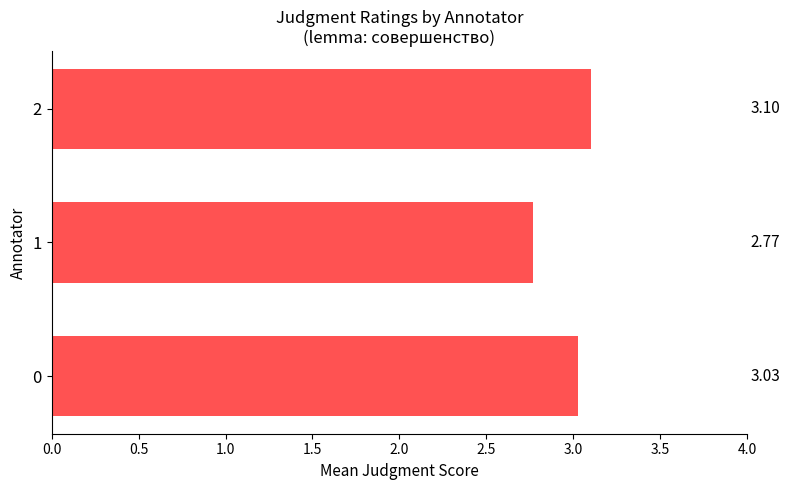

Approximately how many times larger is the value at 2 compared to 0?

1.0